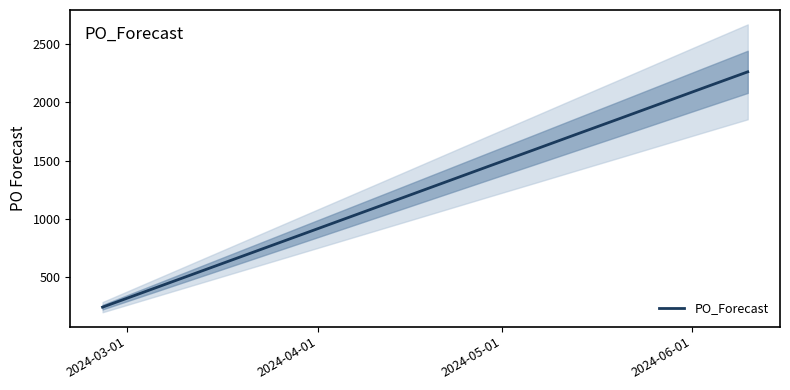

What is the average value?

1479